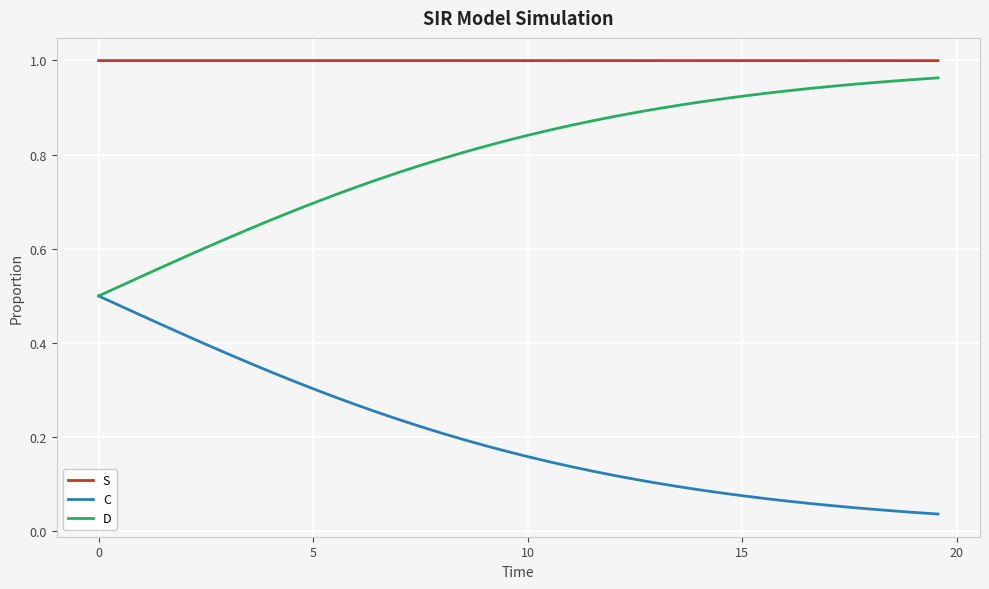

Rank the series by their maximum value, from highest to lowest.

S, D, C